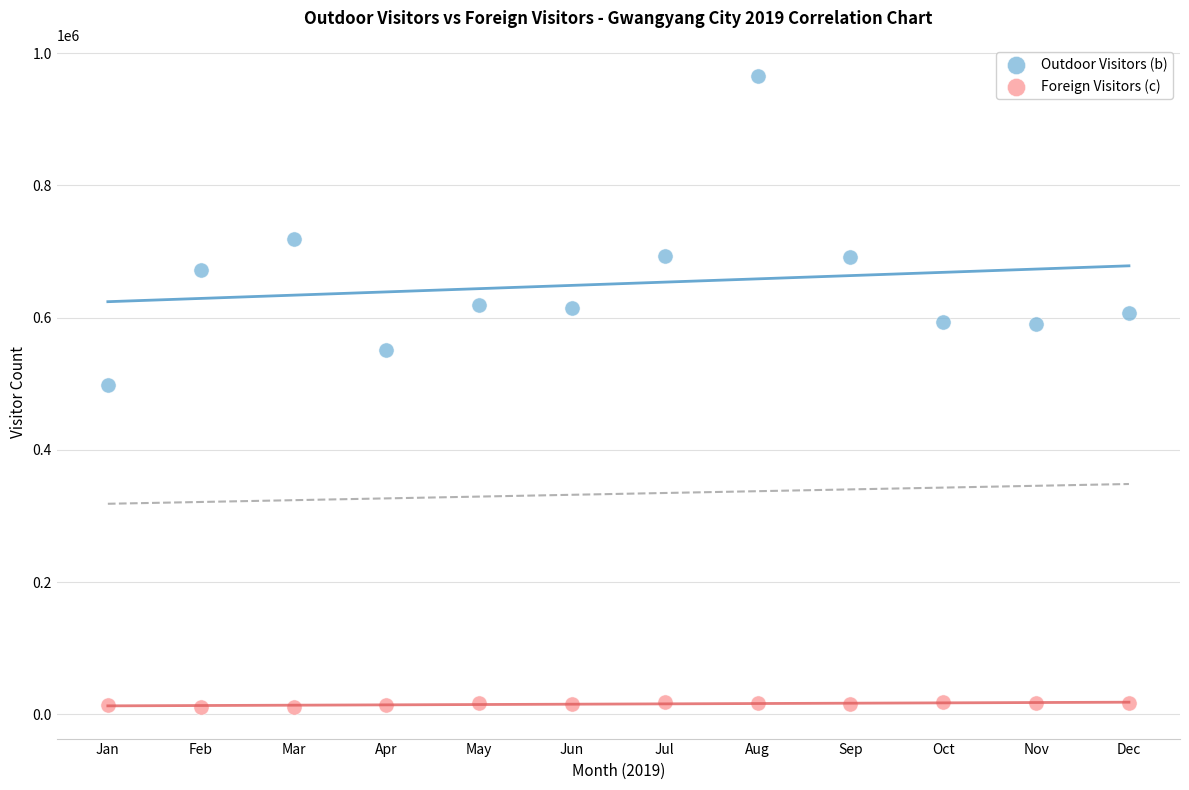

Which series reaches the maximum Y coordinate?

Outdoor Visitors (b)